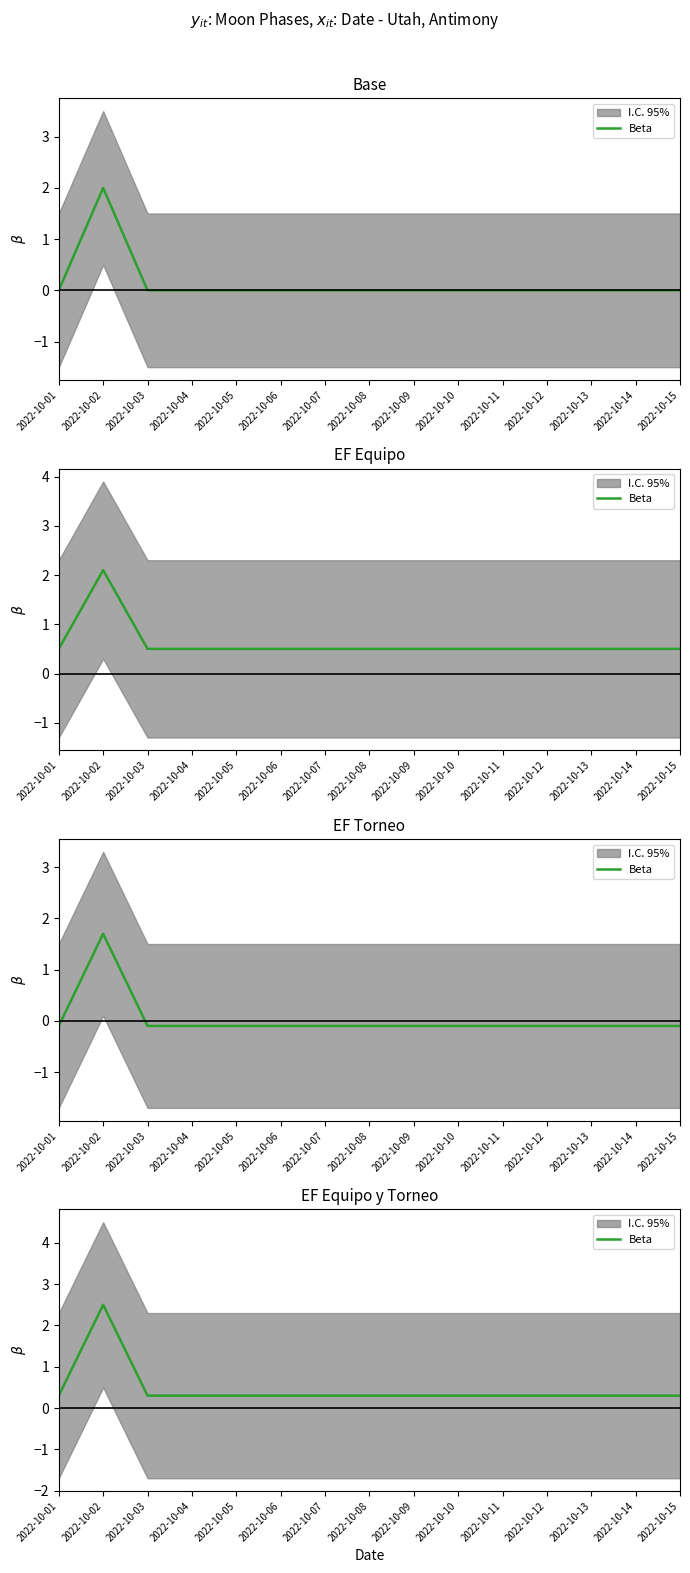

Reading left to right, extract all data points from this chart.

0.3	2.5	0.3	0.3	0.3	0.3	0.3	0.3	0.3	0.3	0.3	0.3	0.3	0.3	0.3